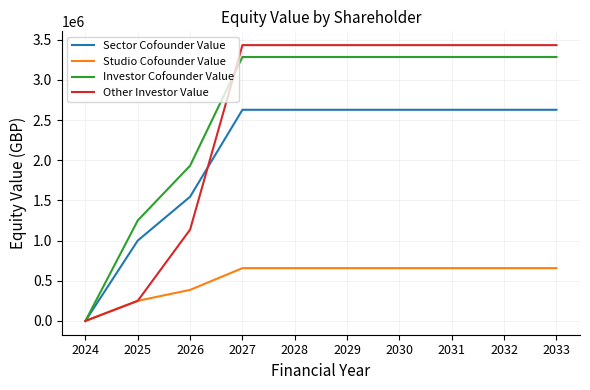

Is it true that Studio Cofounder Value equals 386363.6 at 2026?

True